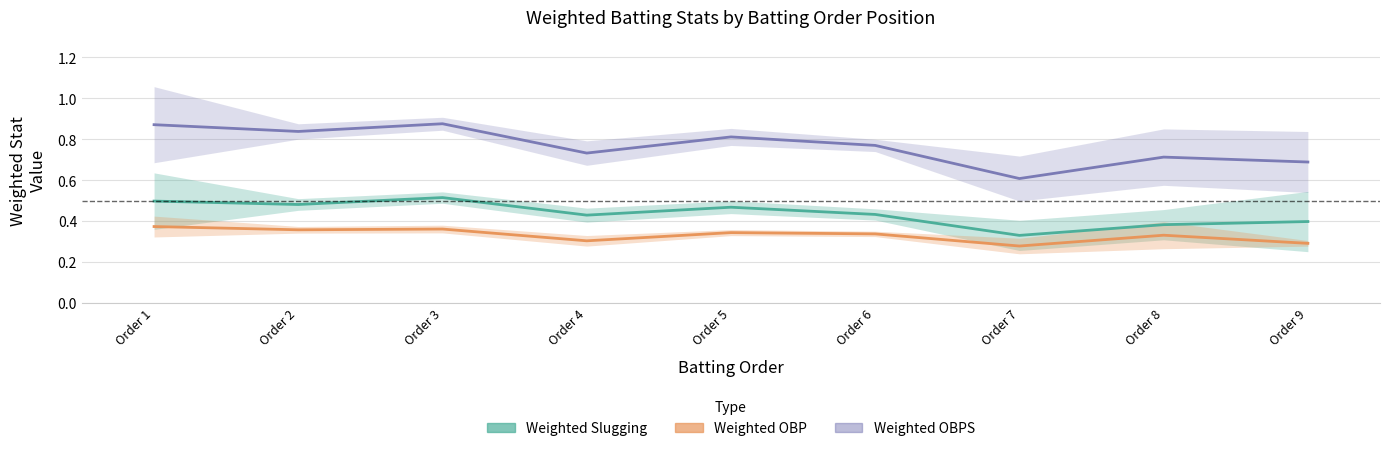

What is the maximum value shown in the chart?

0.9